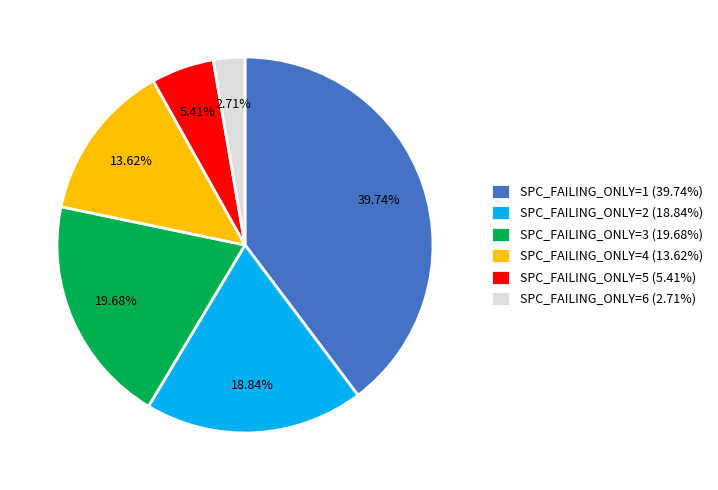

How many segments does this pie chart have?

6